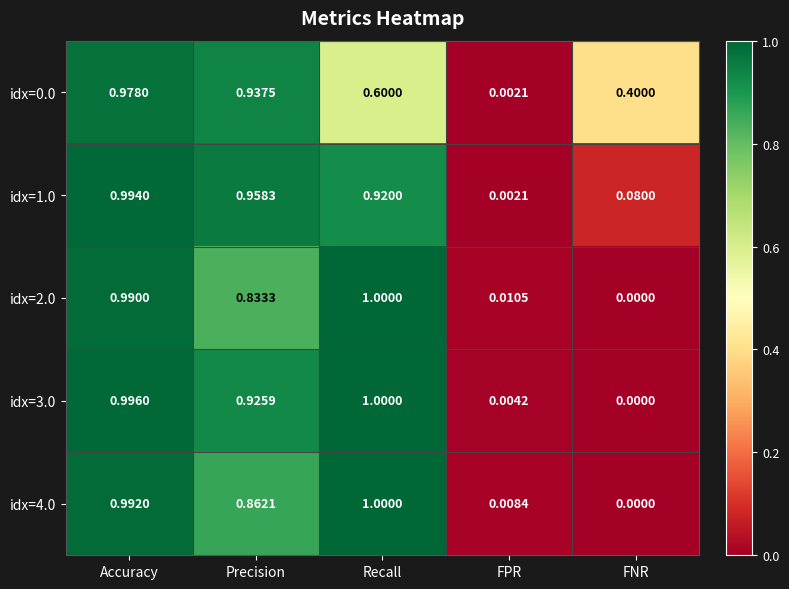

At which label does idx=1.0 reach its peak?

Accuracy